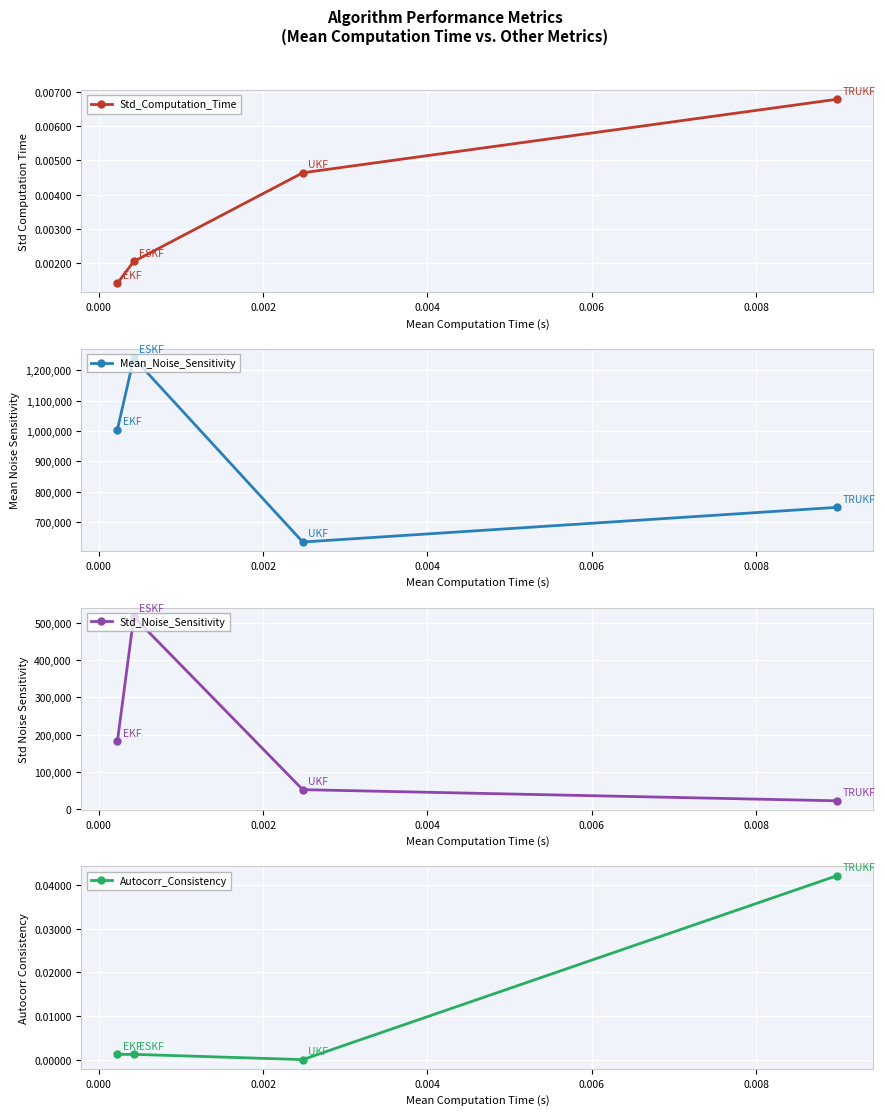

List the series in order of their peak value, highest first.

Mean_Noise_Sensitivity, Std_Noise_Sensitivity, Autocorr_Consistency, Std_Computation_Time